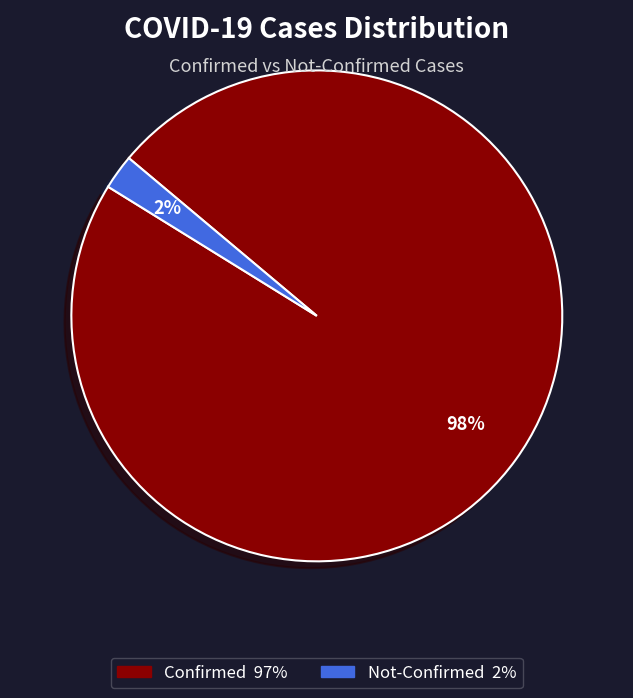

To the nearest percent, what is the average slice percentage?

50%